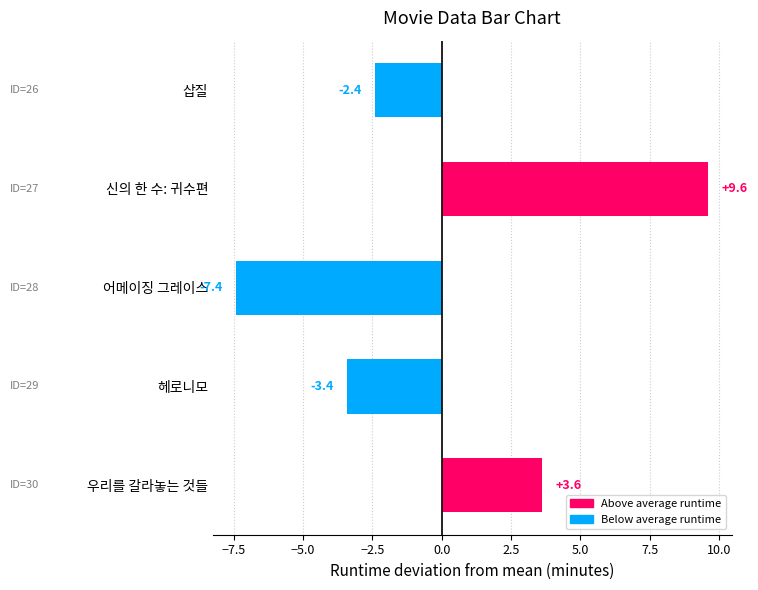

How many values are below zero?

3